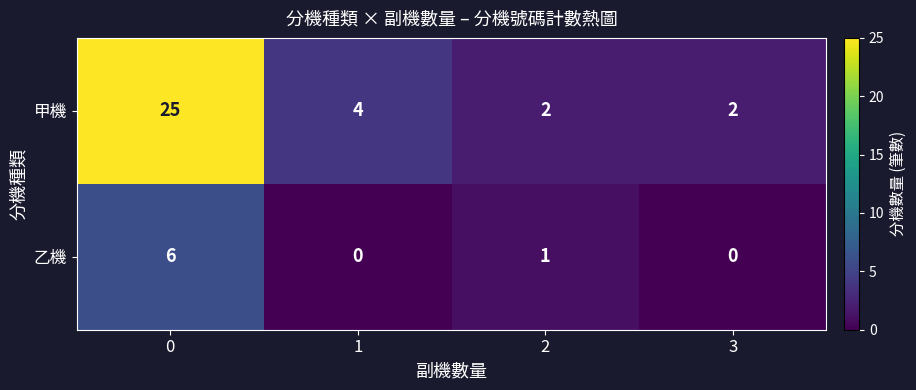

What is the spread (max minus min) of values at 1?

4